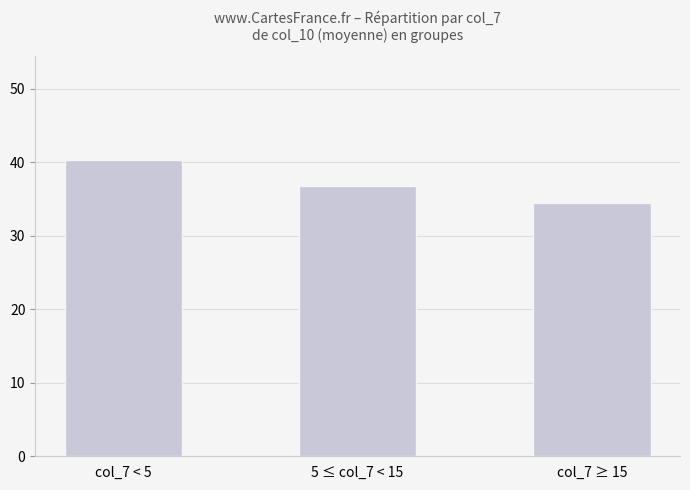

What is the greatest value displayed?

40.3